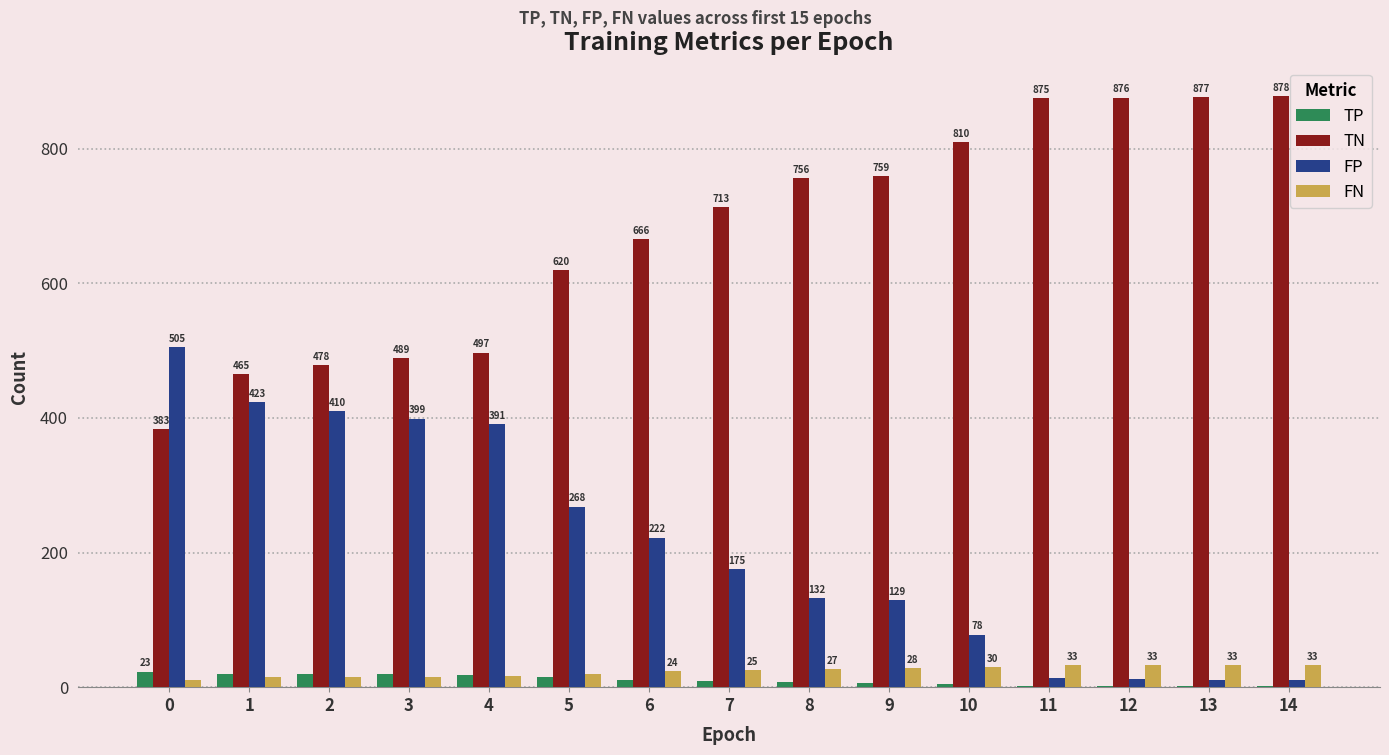

At which category does the chart reach its peak across all series?

14